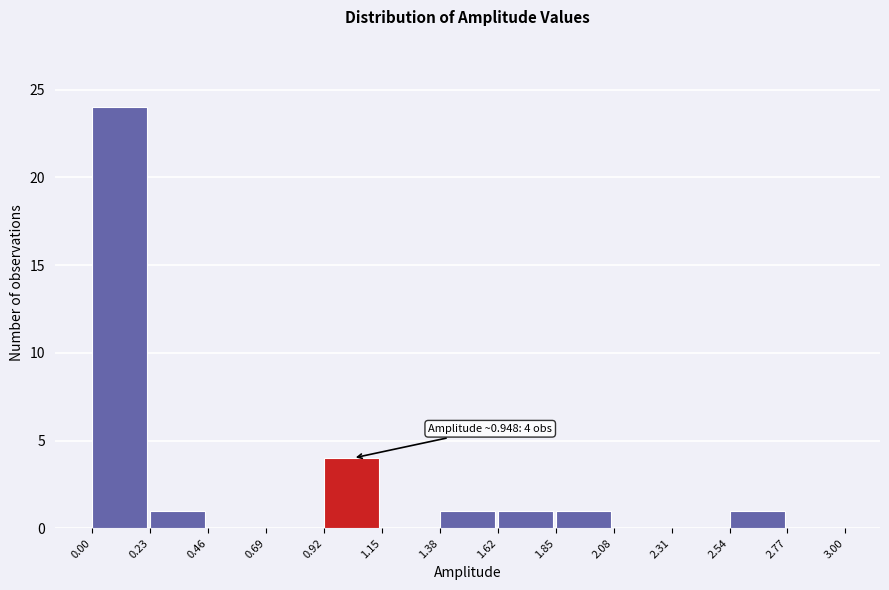

Which range on the x-axis has the tallest bar?

0.00 to 0.23